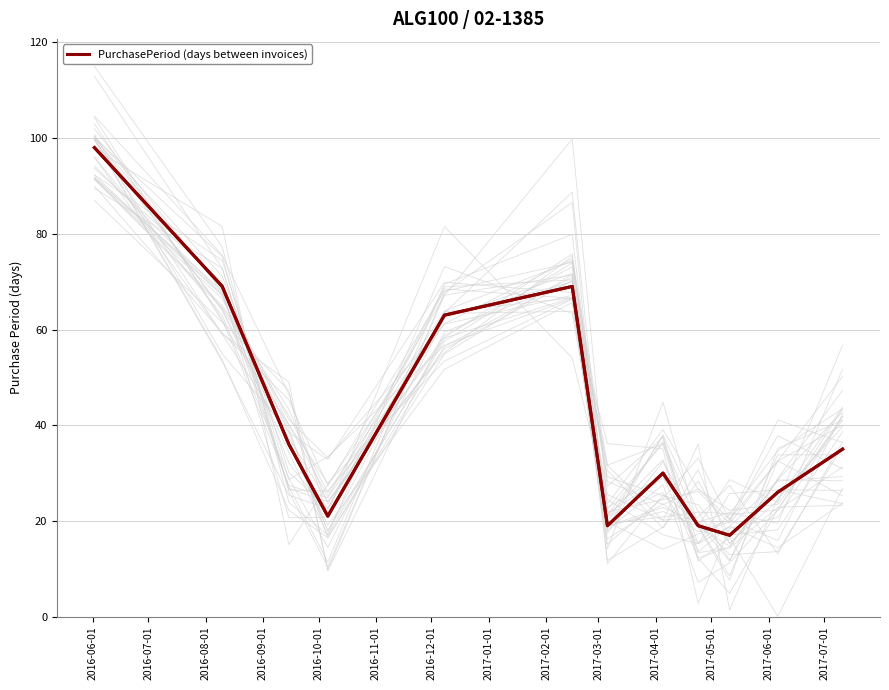

What is the greatest value displayed?

98